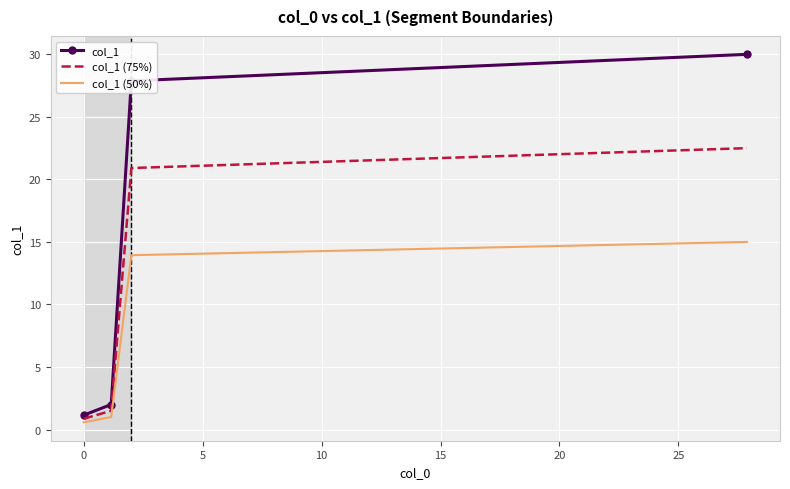

What is the lowest value of the col_1 series?

1.2